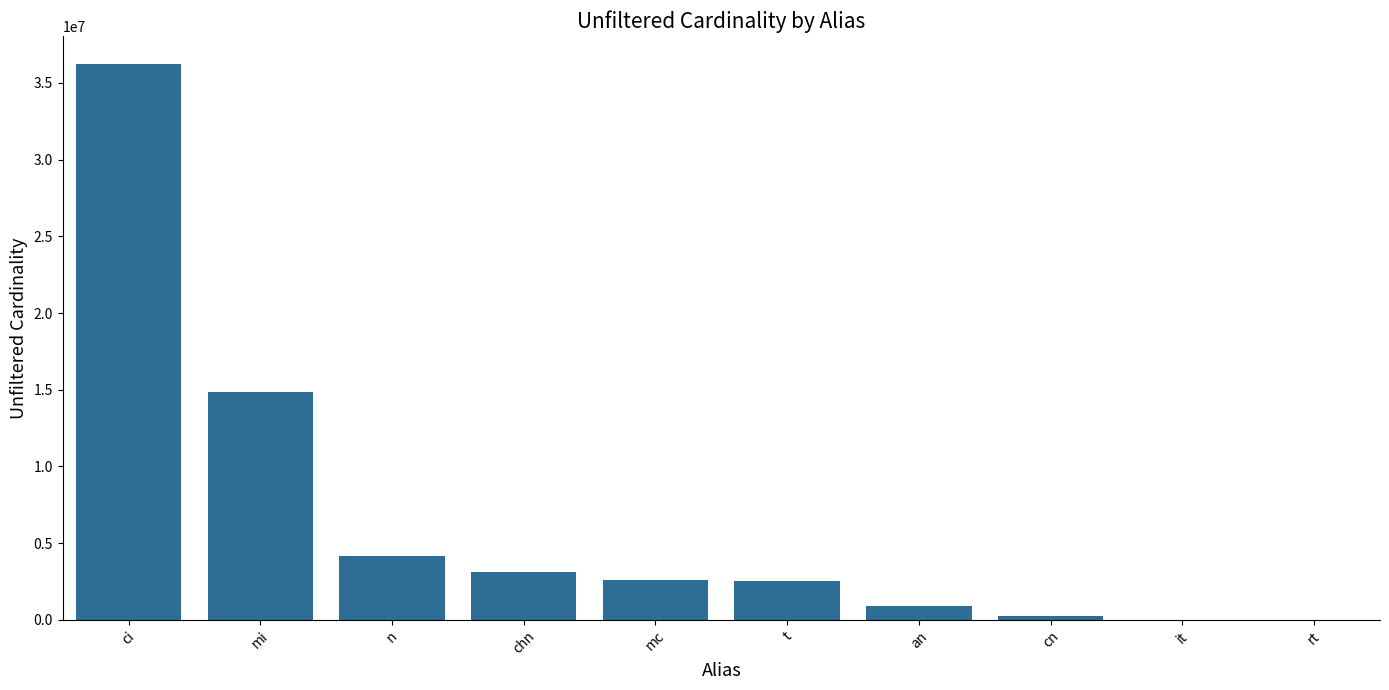

The value at ci is 36244344. True or false?

True